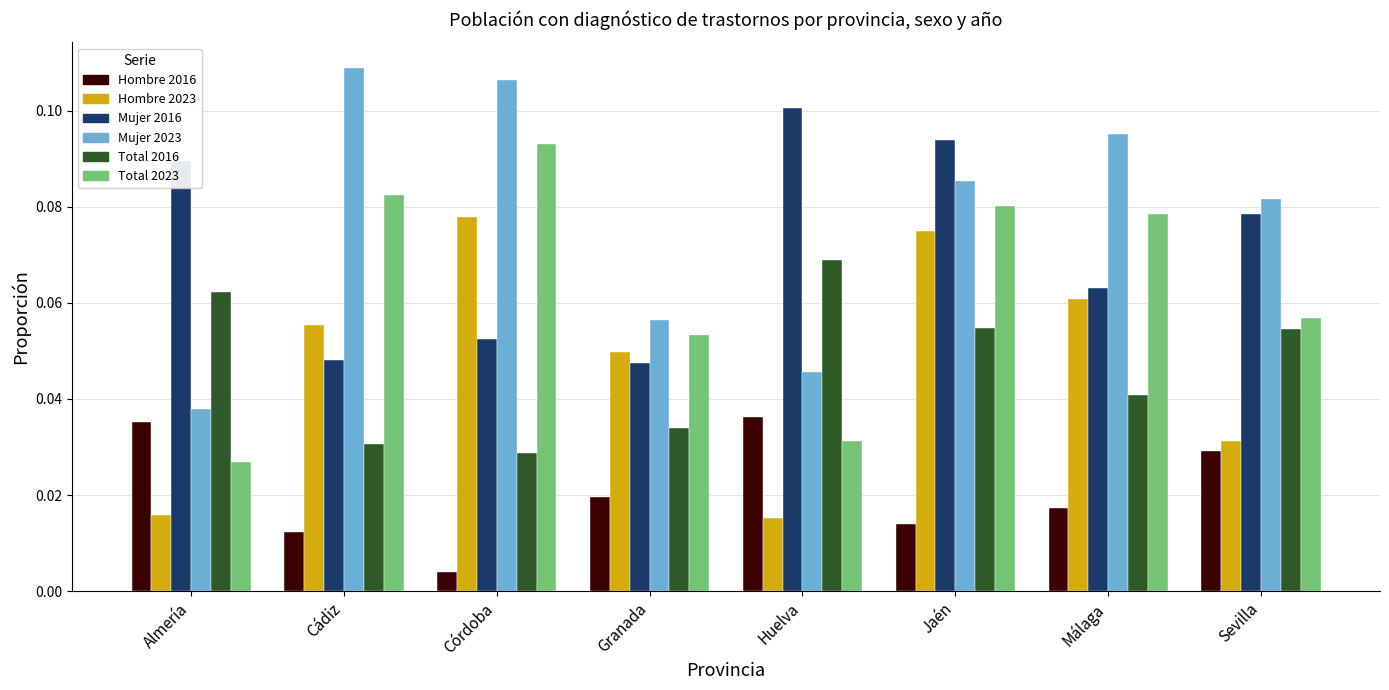

The Total 2023 series shows 0.0 at Cádiz. True or false?

False